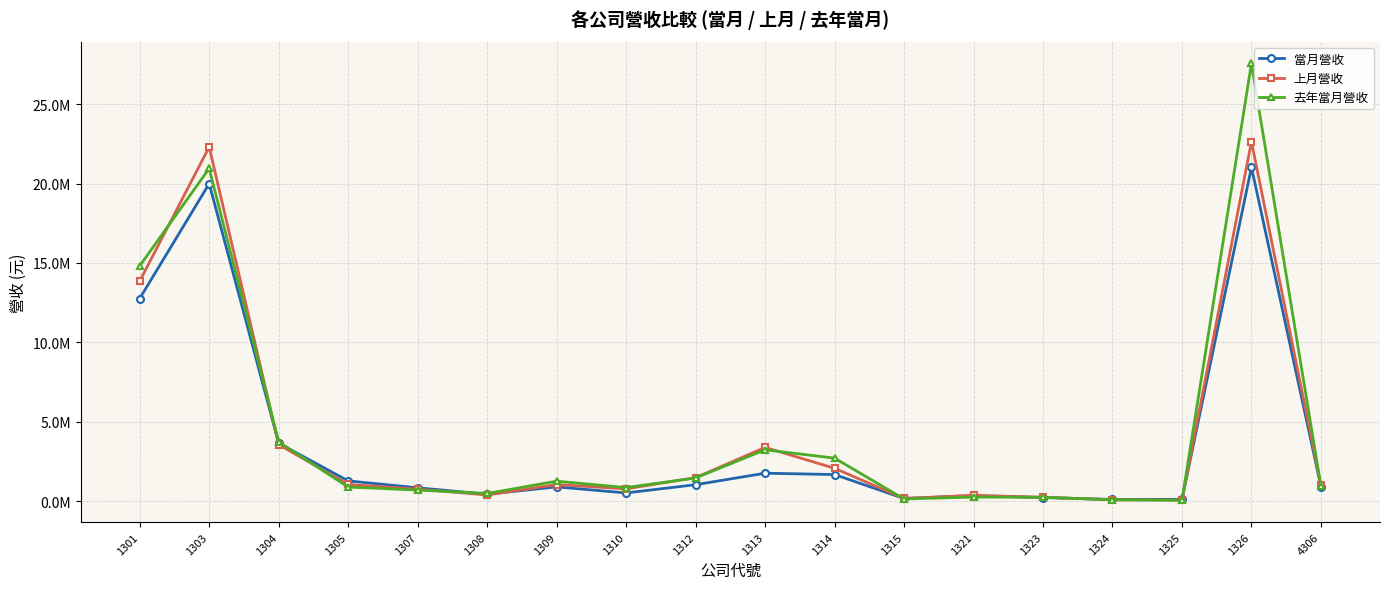

What are all the series names shown in the legend?

當月營收, 上月營收, 去年當月營收